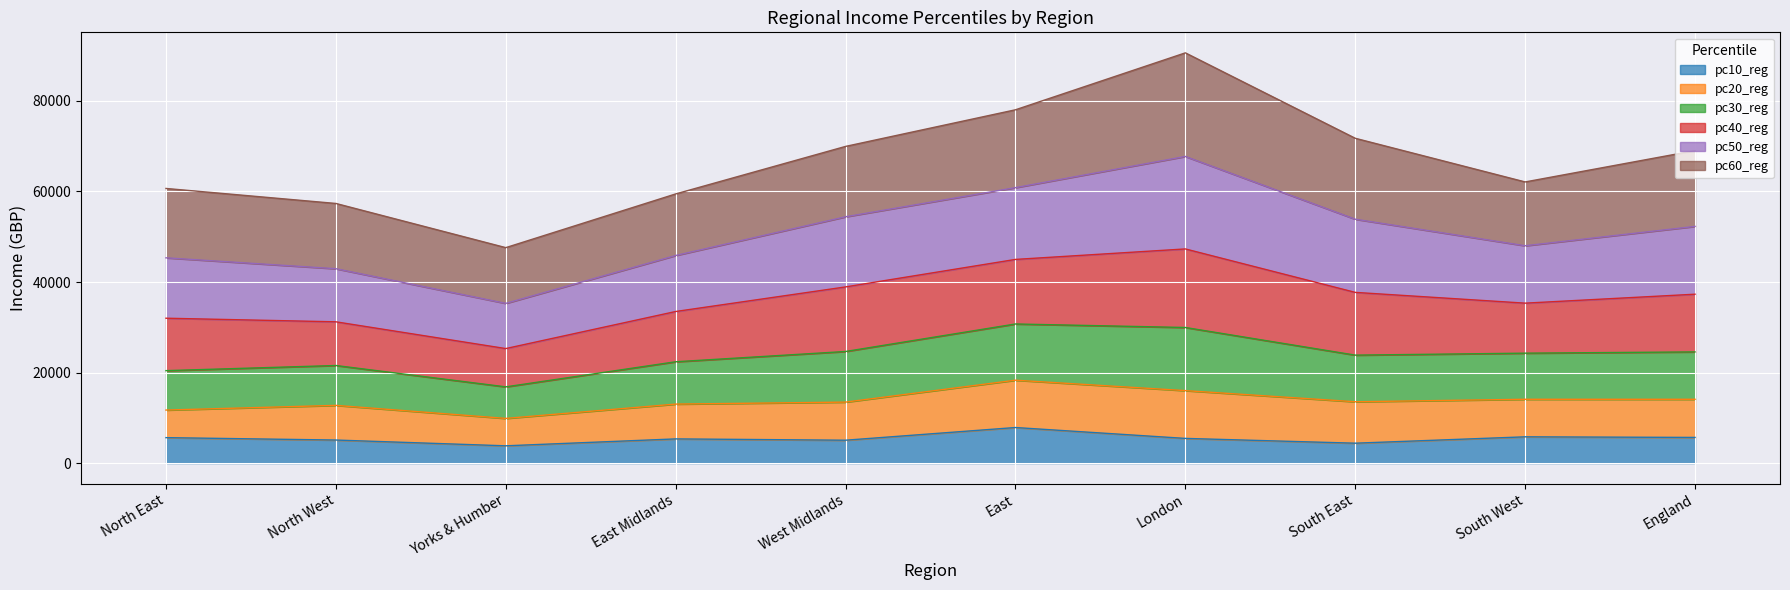

At how many categories does at least one series exceed 24508?

10